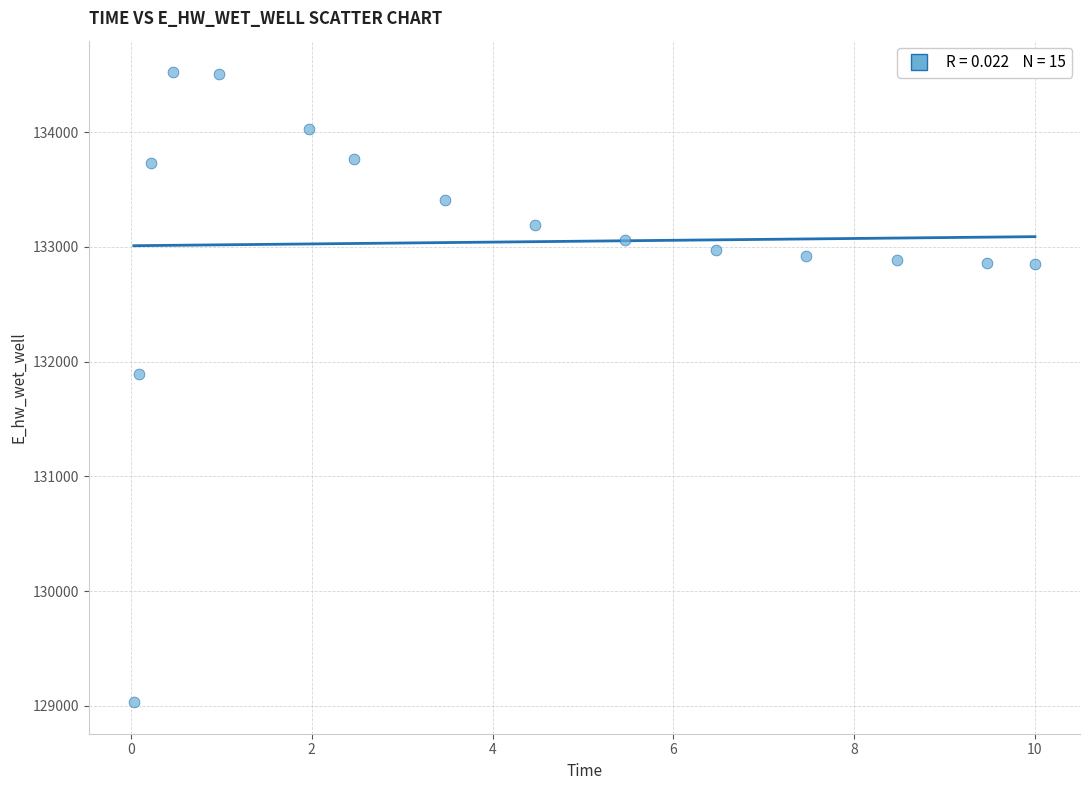

What is the range of X values (max minus min)?

10.0